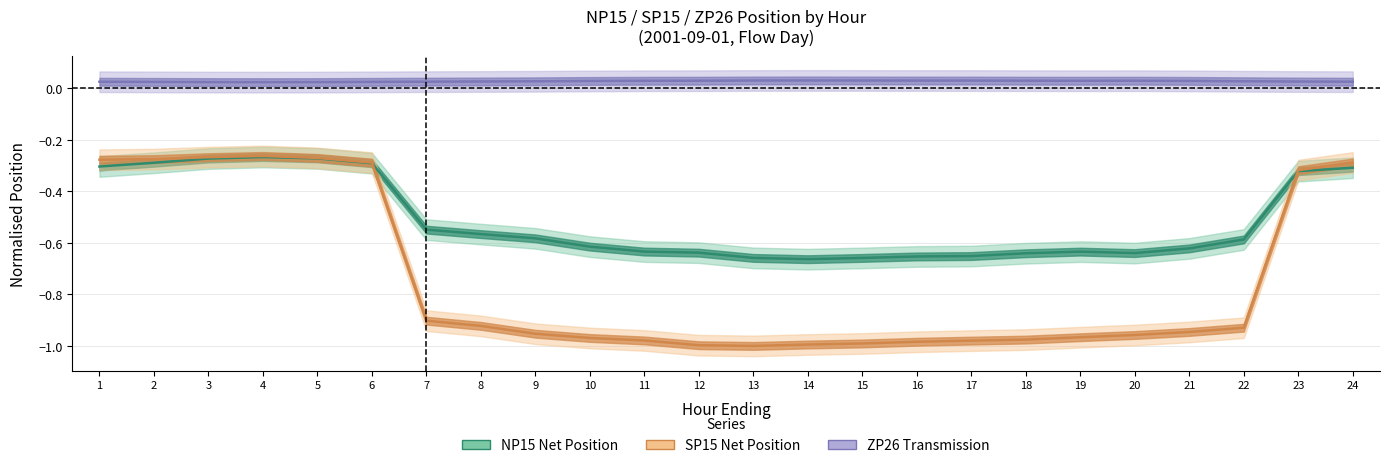

At which label is SP15 Net Position closest to 0?

4